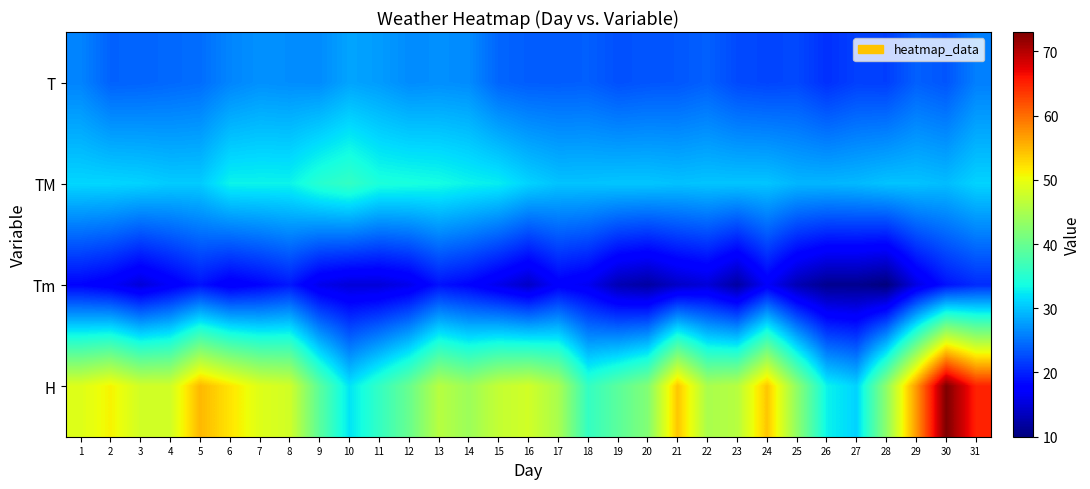

At which category is the sum across all series the highest?

30